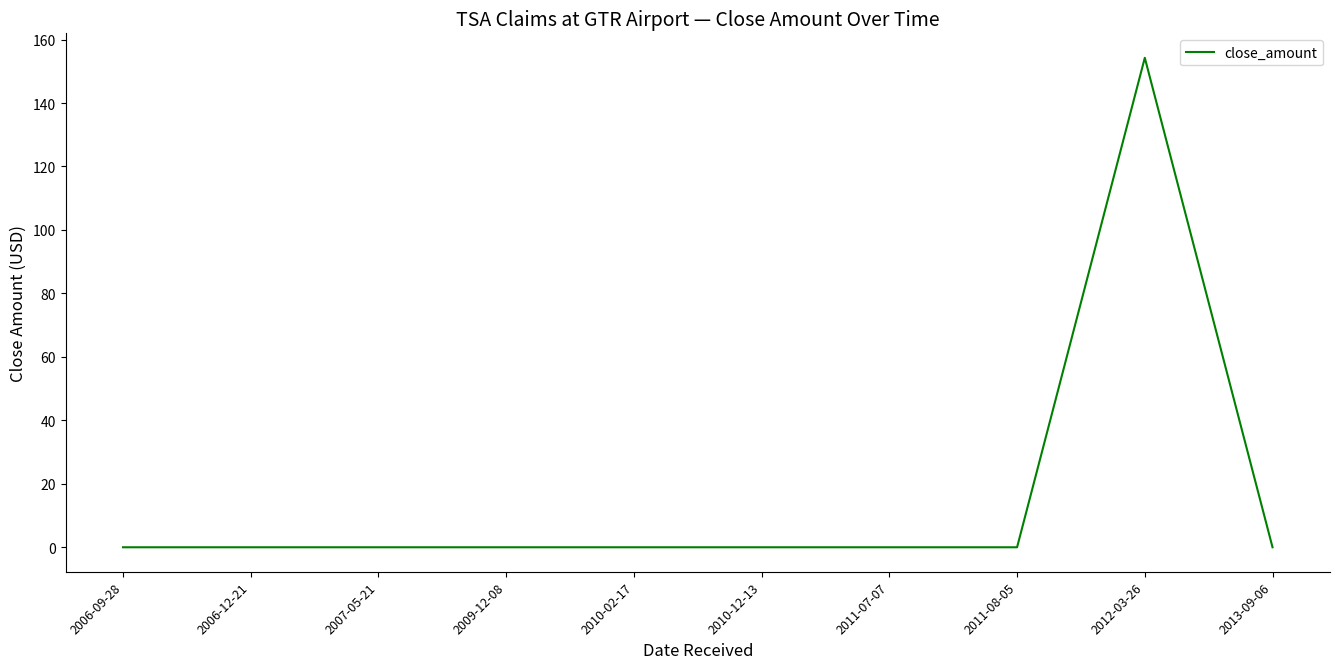

Which category has the highest value across all series?

2012-03-26